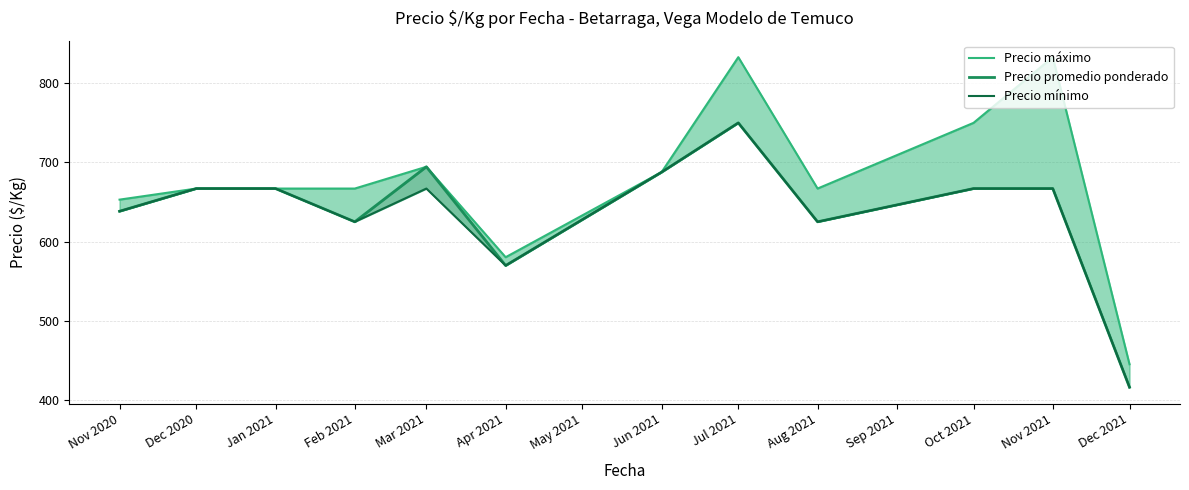

True or false: Precio máximo and Precio mínimo intersect in this chart.

False